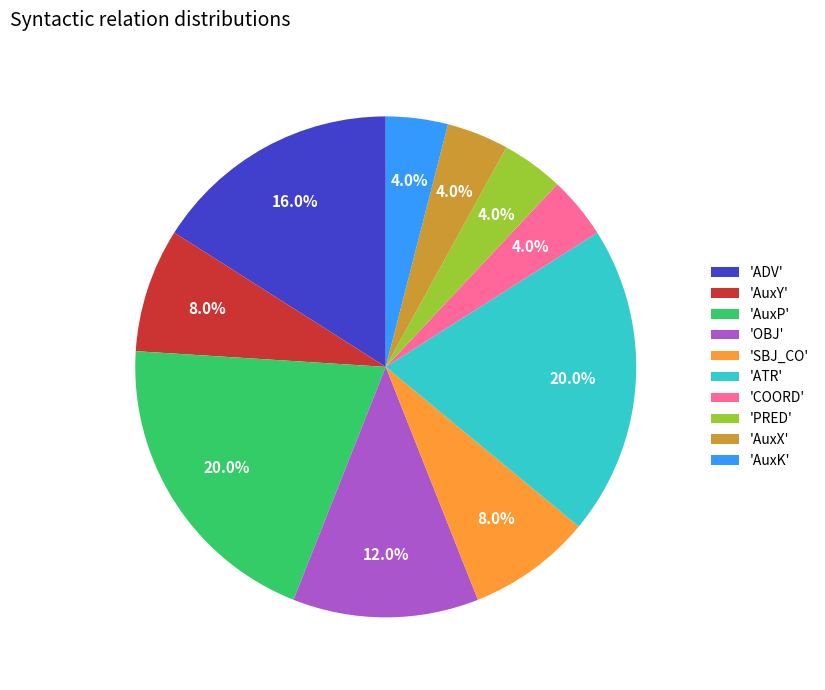

How many segments does this pie chart have?

10